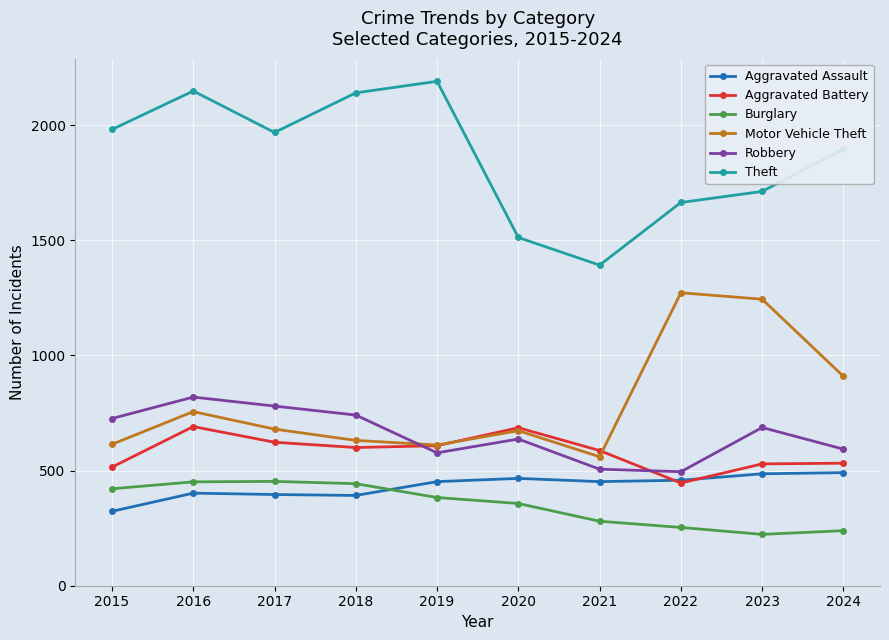

What is the value of the Theft point at the 7th from the left?

1392